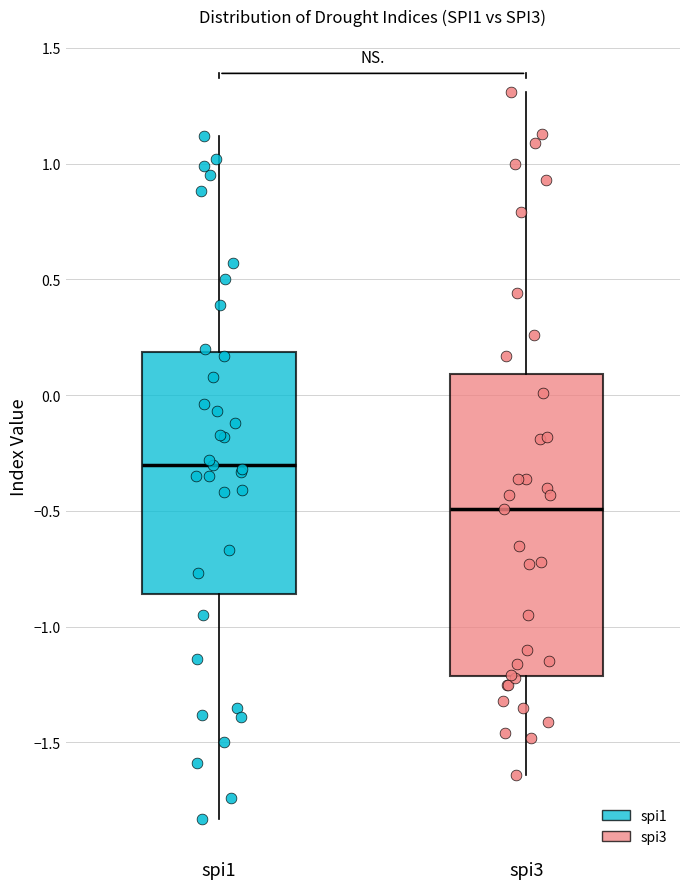

Reading left to right, read every box against the y-axis: the position of its median line, the range the box covers, and the ends of its whiskers. The values are not printed on the chart, so give them approximately, as read against the axis.

spi1: median -0.30, box -0.85 to 0.20, whiskers -1.85 to 1.10
spi3: median -0.50, box -1.20 to 0.10, whiskers -1.65 to 1.30